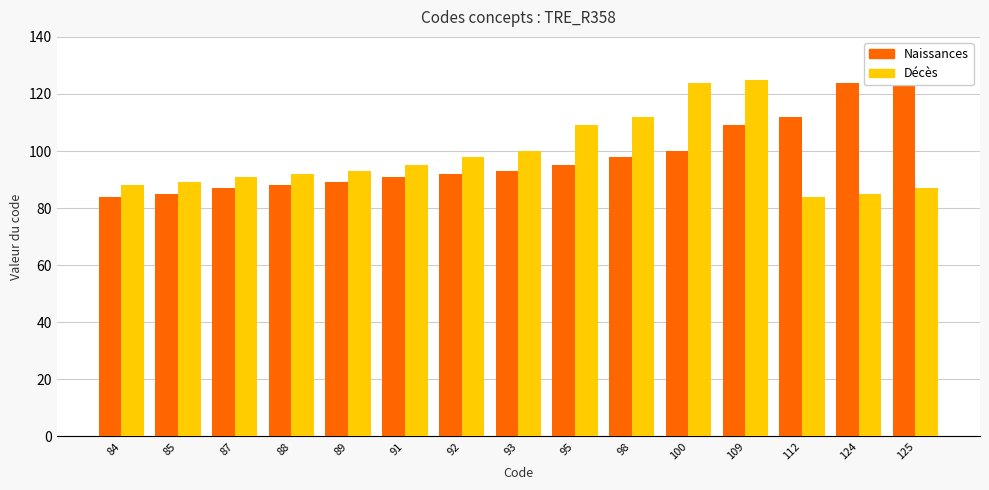

Which category has the lowest value across all series?

84